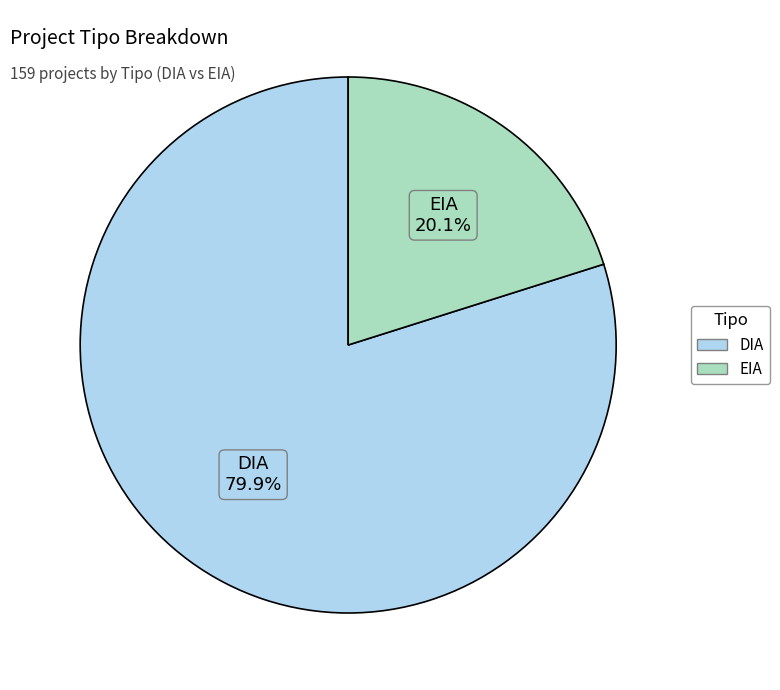

Which category has the biggest portion of the pie?

DIA